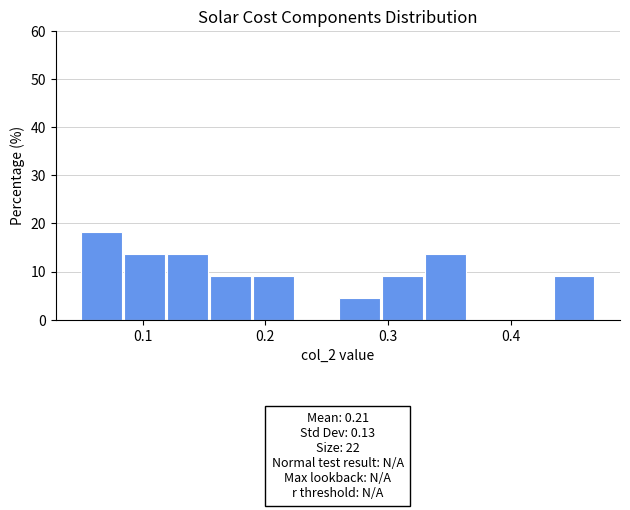

Read against the x-axis, roughly where is the centre of the tallest bar?

0.07